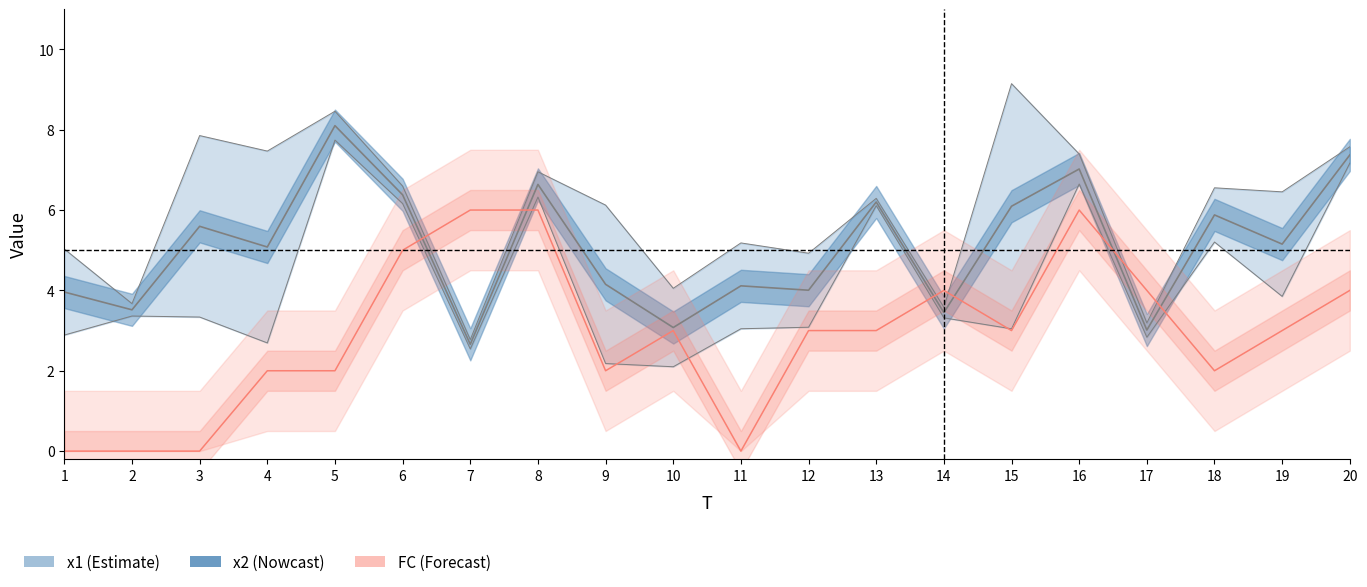

Where is the first local minimum for FC?

9